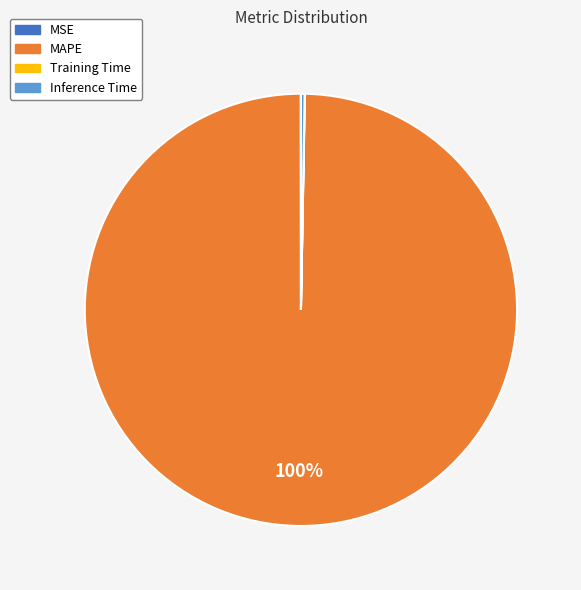

Is MAPE the majority of the pie?

Yes